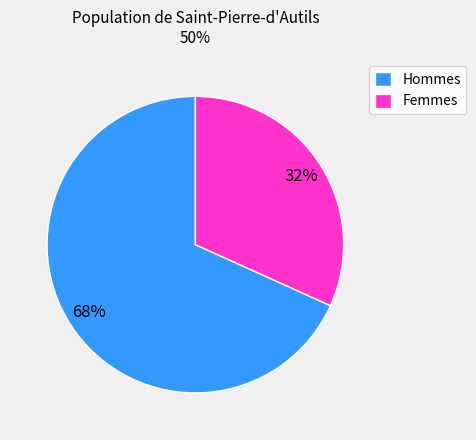

Between Hommes and Femmes, which is larger?

Hommes